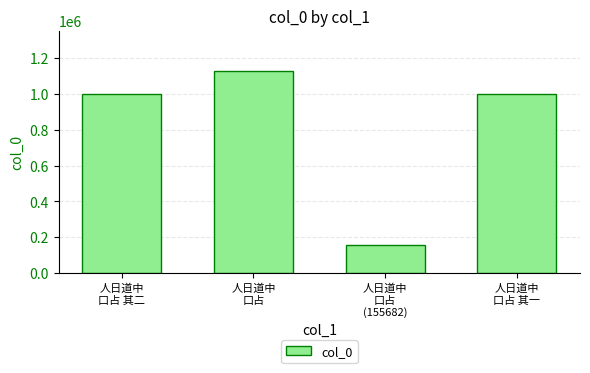

Approximately how many times larger is the value at 人日道中
口占 compared to 人日道中
口占 其二?

1.1